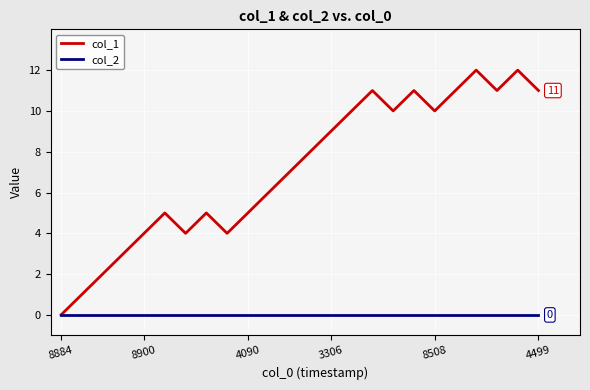

List the series in order of their overall mean, lowest first.

col_2, col_1